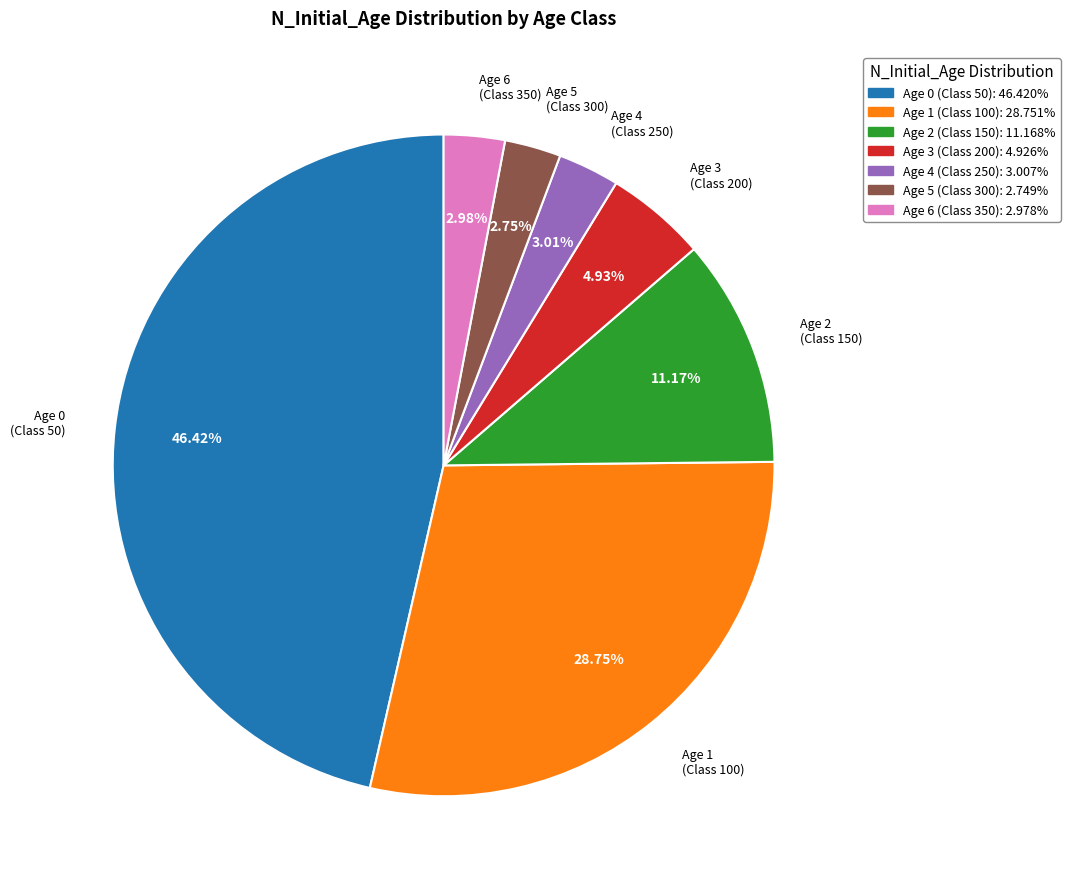

What is the ratio of the value at Age 6 (Class 350) to the value at Age 3 (Class 200)?

0.6